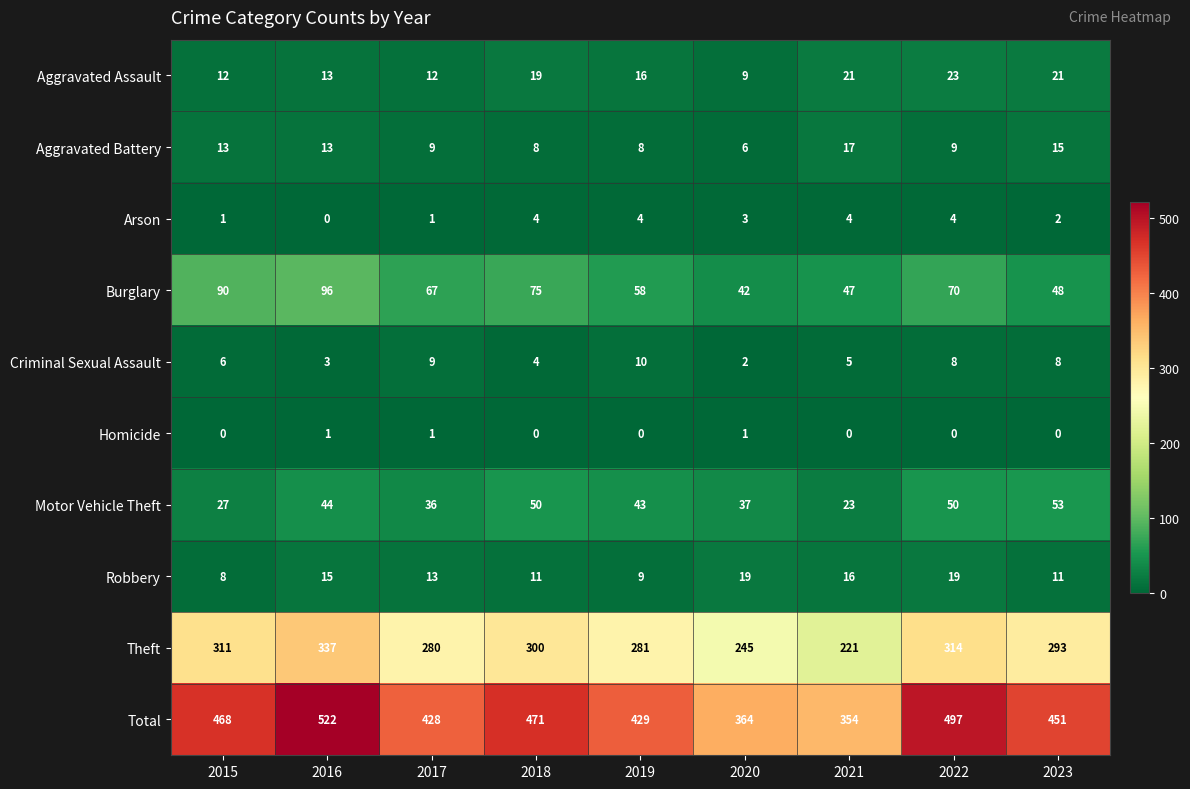

The Motor Vehicle Theft series shows 23 at 2021. True or false?

True